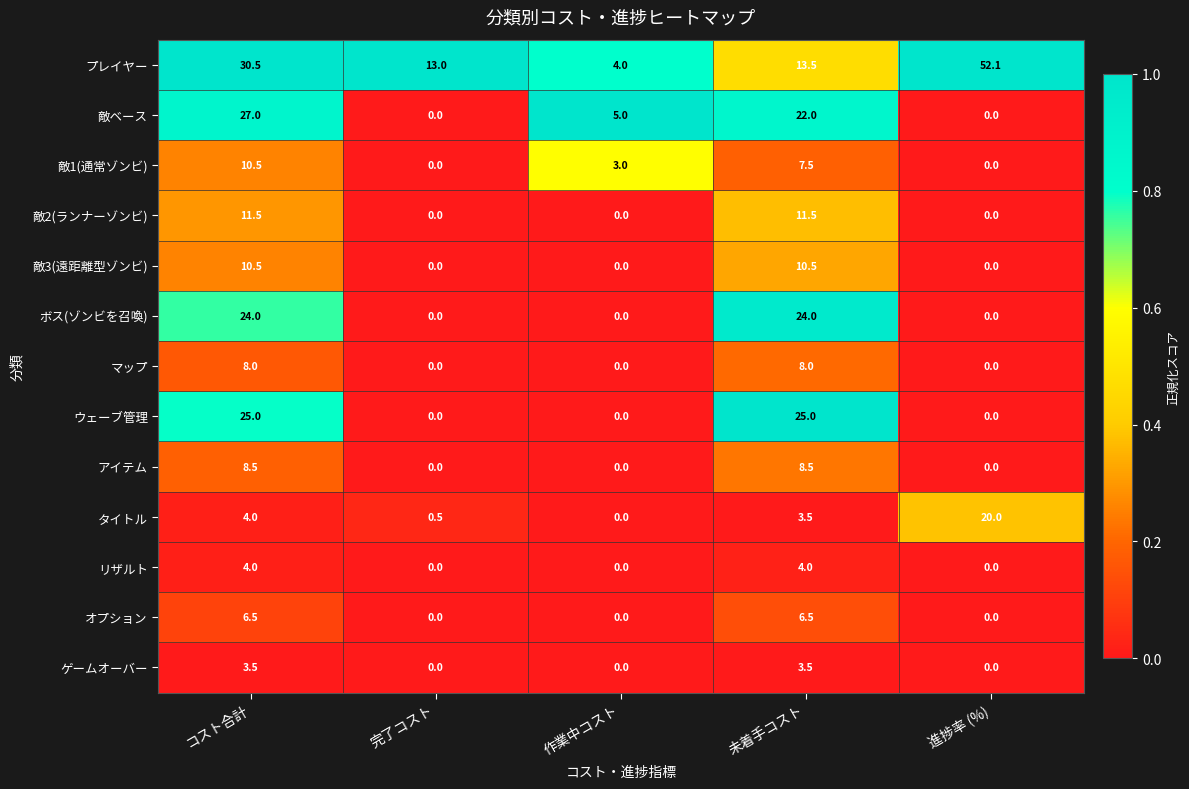

What is the sum of the オプション values at 作業中コスト and 未着手コスト?

6.5